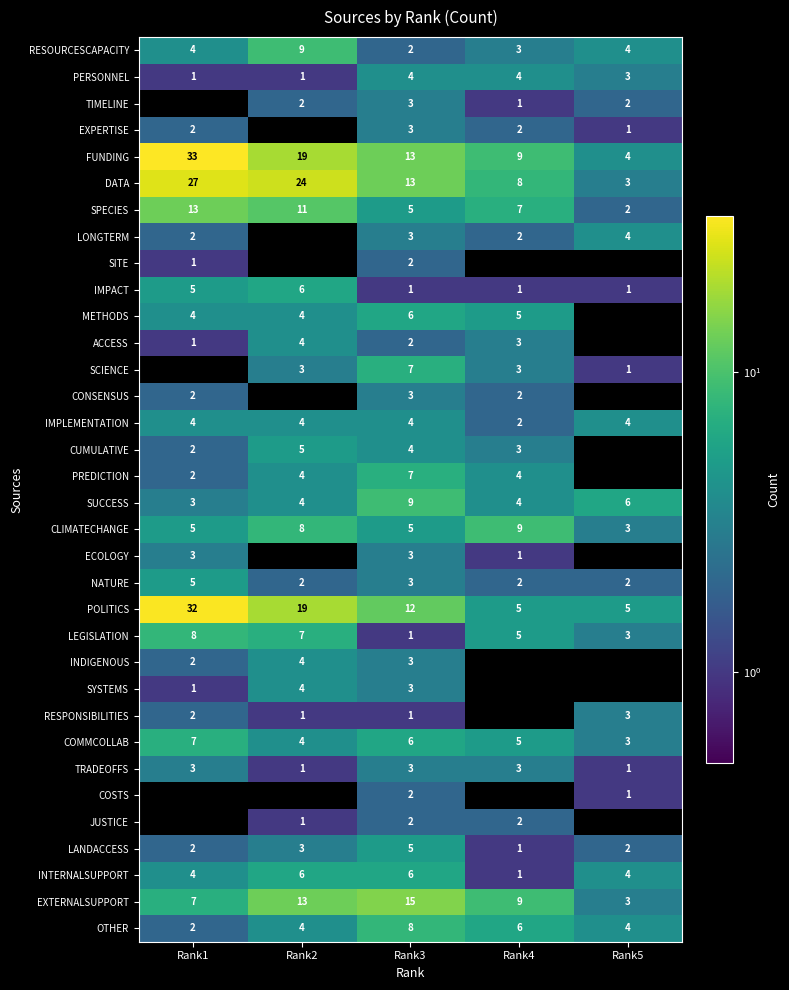

Rank the categories by EXTERNALSUPPORT value from highest to lowest.

Rank3, Rank2, Rank4, Rank1, Rank5